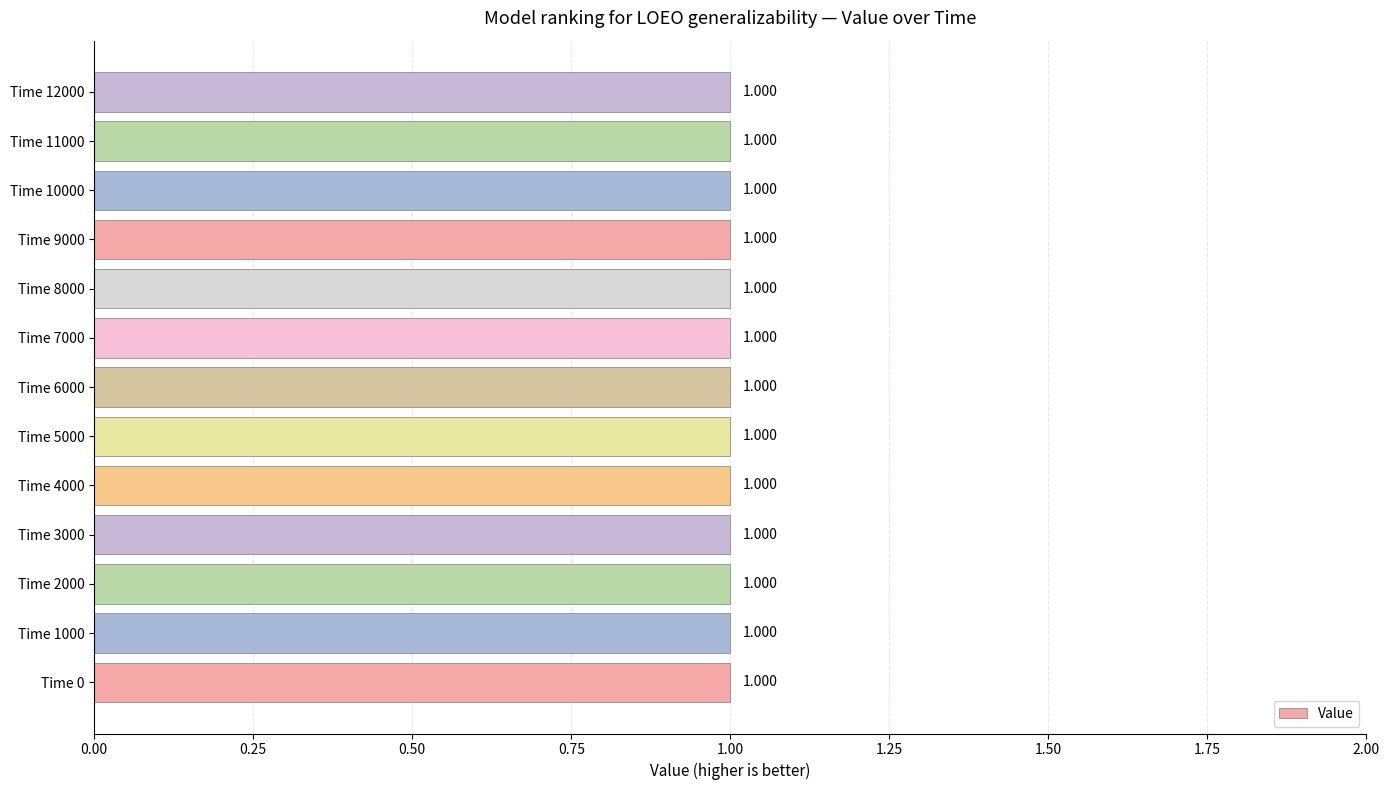

Reading left to right, list all the values displayed in this chart.

Value: 0=1	1000=1	2000=1	3000=1	4000=1	5000=1	6000=1	7000=1	8000=1	9000=1	10000=1	11000=1	12000=1
Error: 0=0	1000=0	2000=0	3000=0	4000=0	5000=0	6000=0	7000=0	8000=0	9000=0	10000=0	11000=0	12000=0